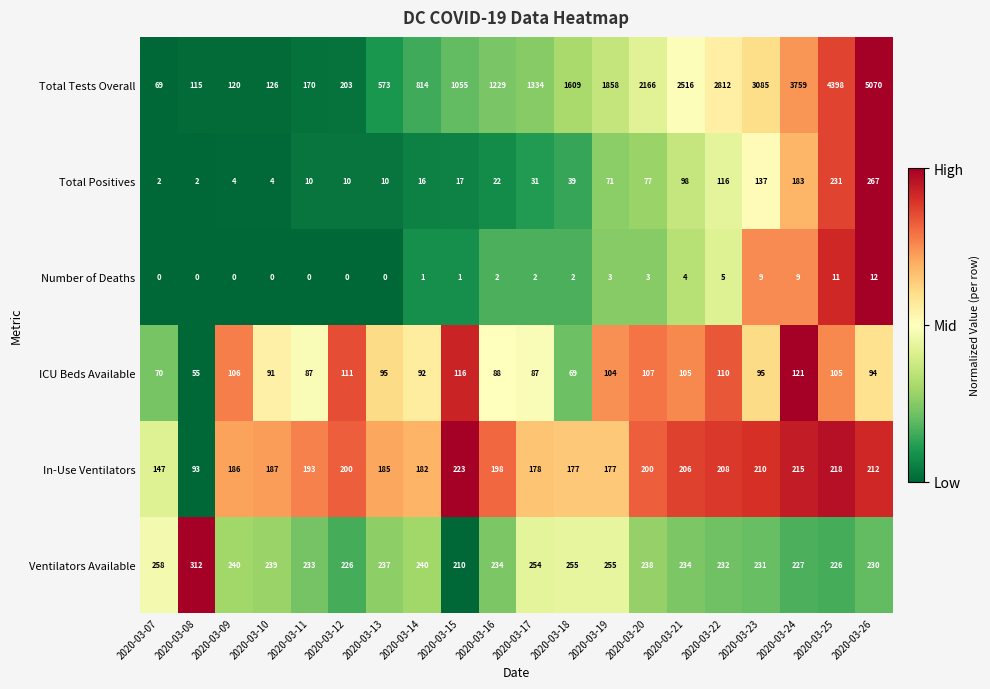

At which label is Number of Deaths closest to 6?

2020-03-22